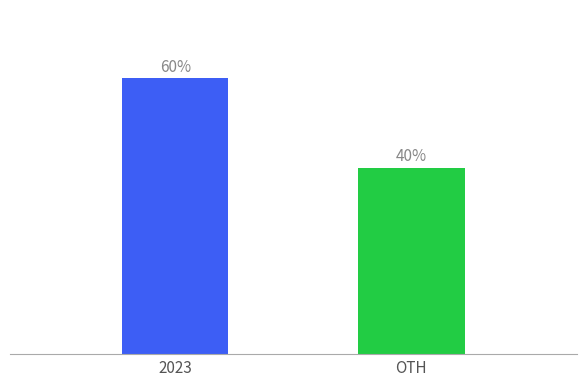

Does the chart contain any negative values?

No